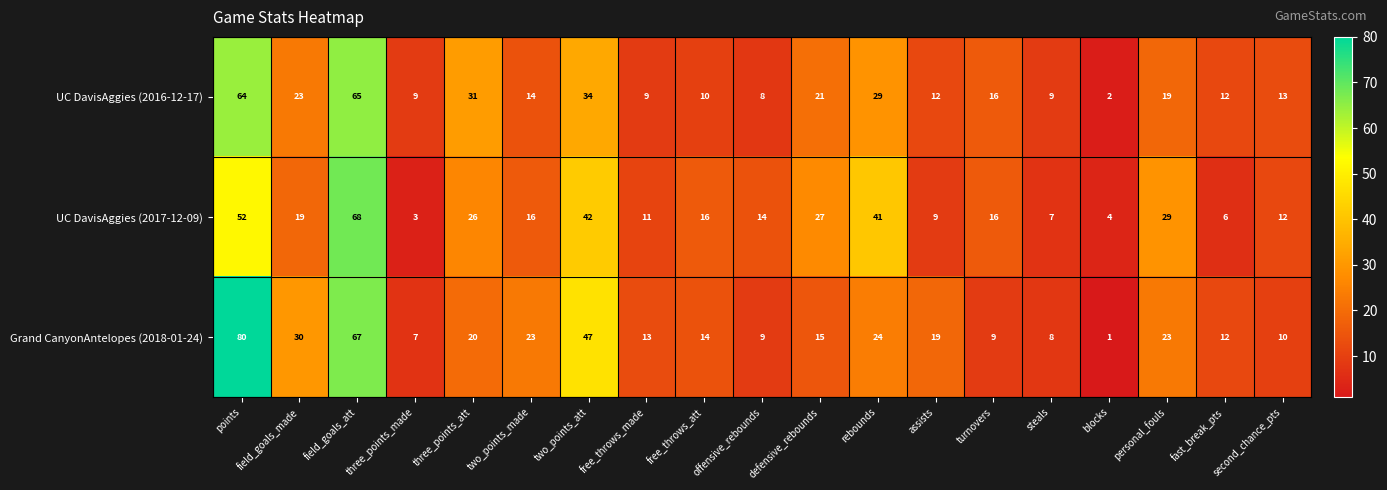

What is the sum of the UC DavisAggies (2016-12-17) values at field_goals_made and rebounds?

52